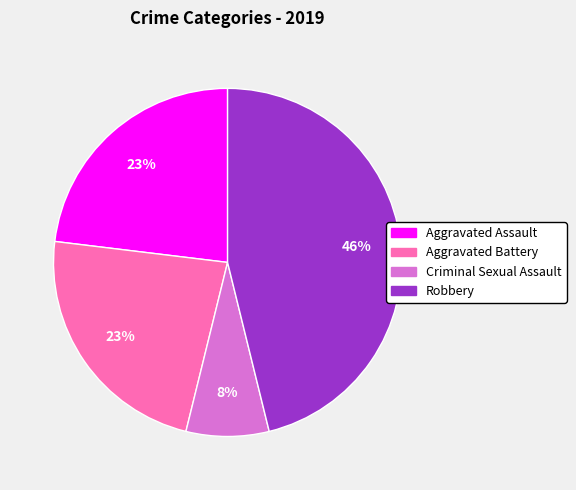

How many segments does this pie chart have?

4